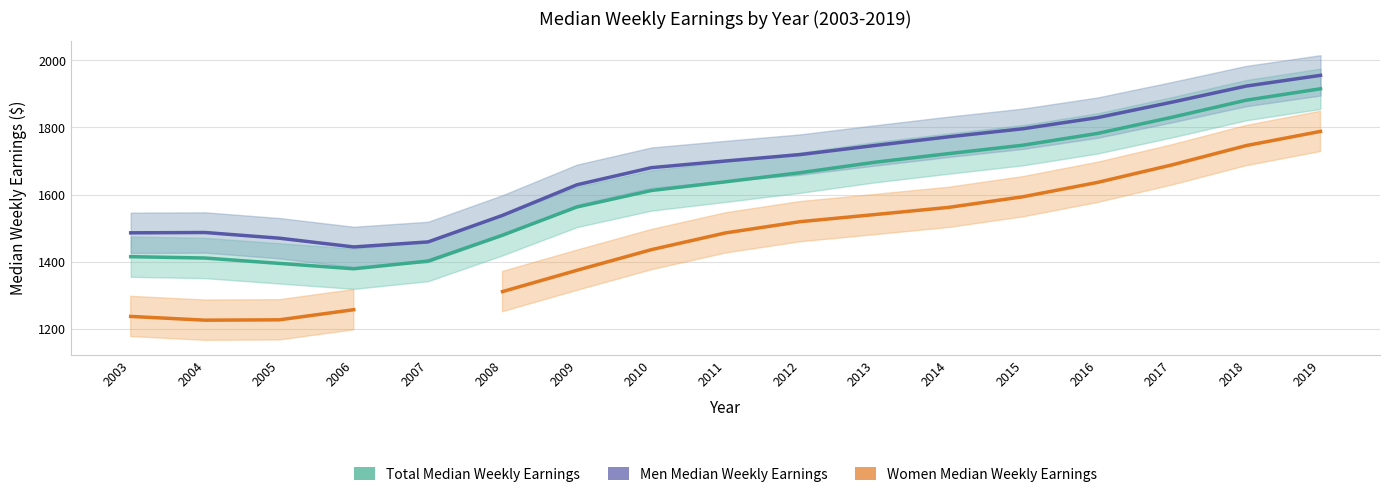

Where is Total Median Weekly Earnings nearest to the value 1647?

2011